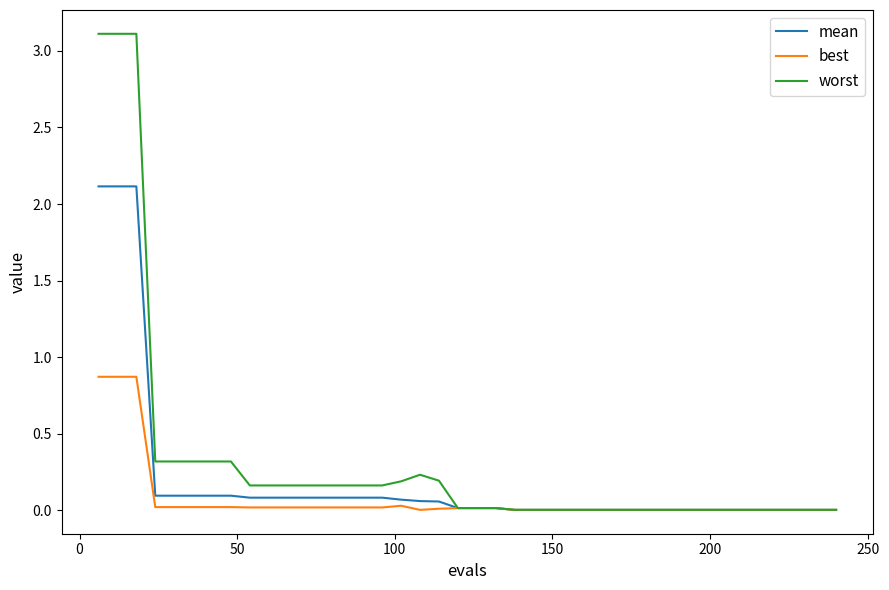

Which series has the largest range (max minus min)?

worst